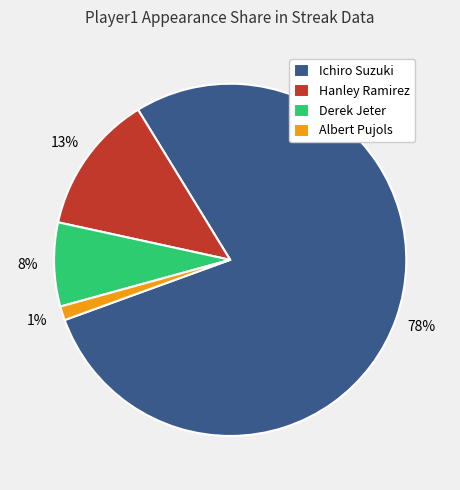

What percentage is the Derek Jeter slice, to the nearest percent?

8%